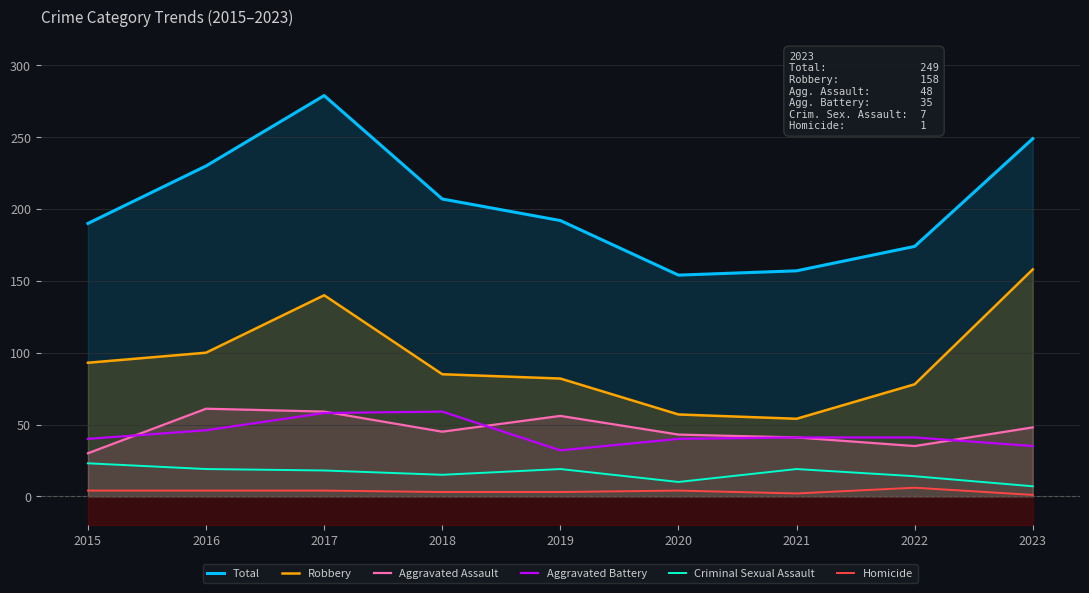

True or false: Criminal Sexual Assault and Aggravated Battery intersect in this chart.

False